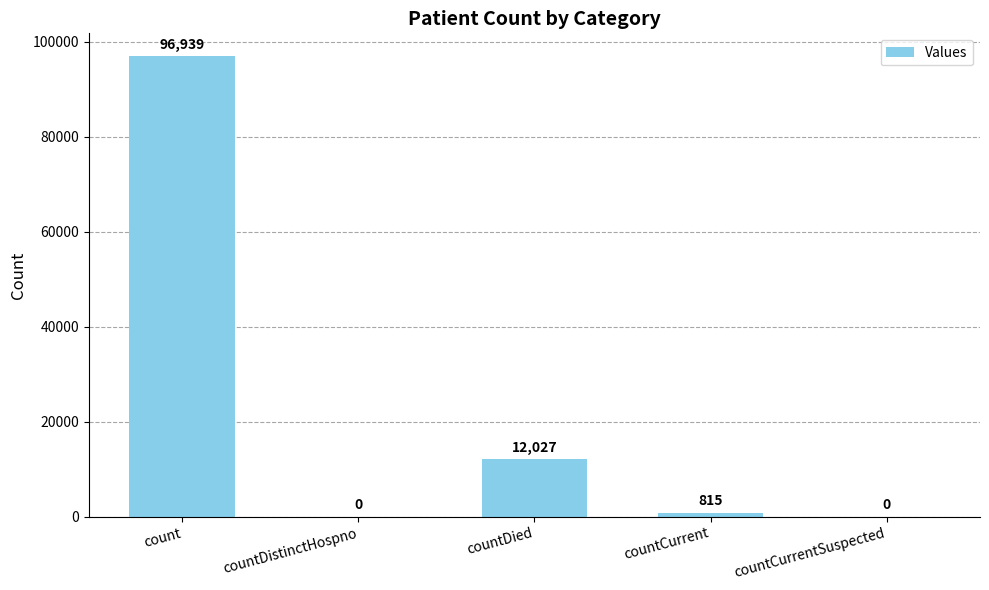

The value at countDistinctHospno is 59146. True or false?

False